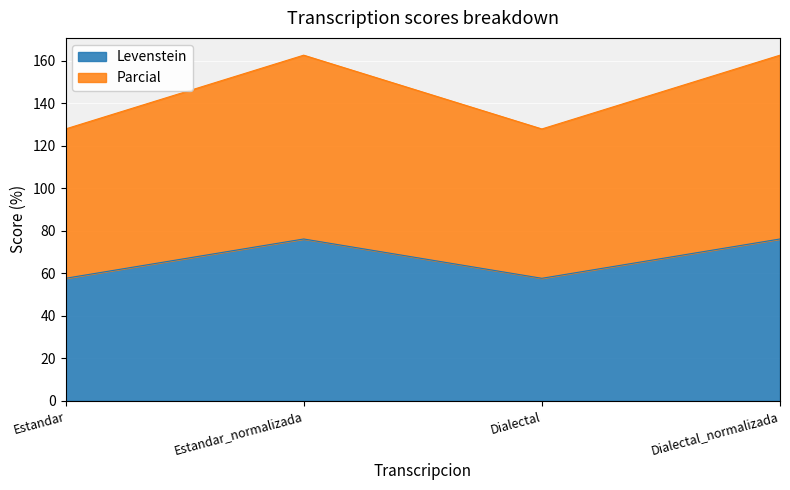

The Levenstein series shows 33.4 at Dialectal. True or false?

False